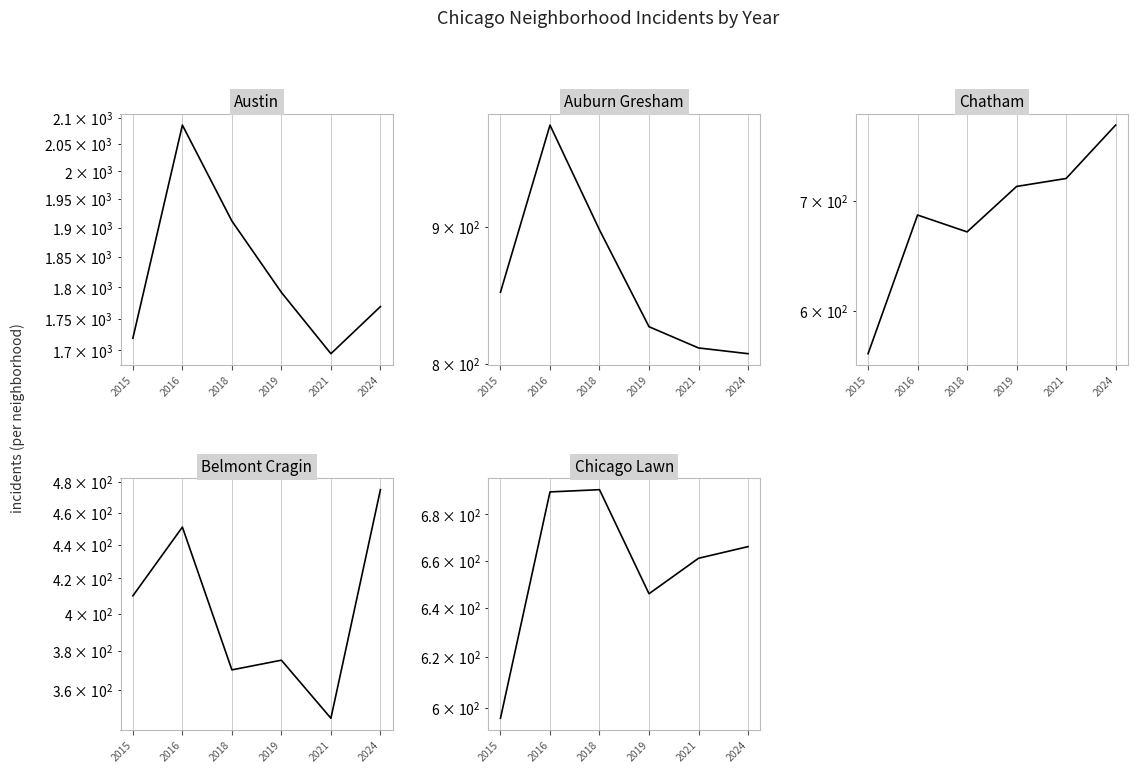

Where is the first local maximum for Auburn Gresham?

2016